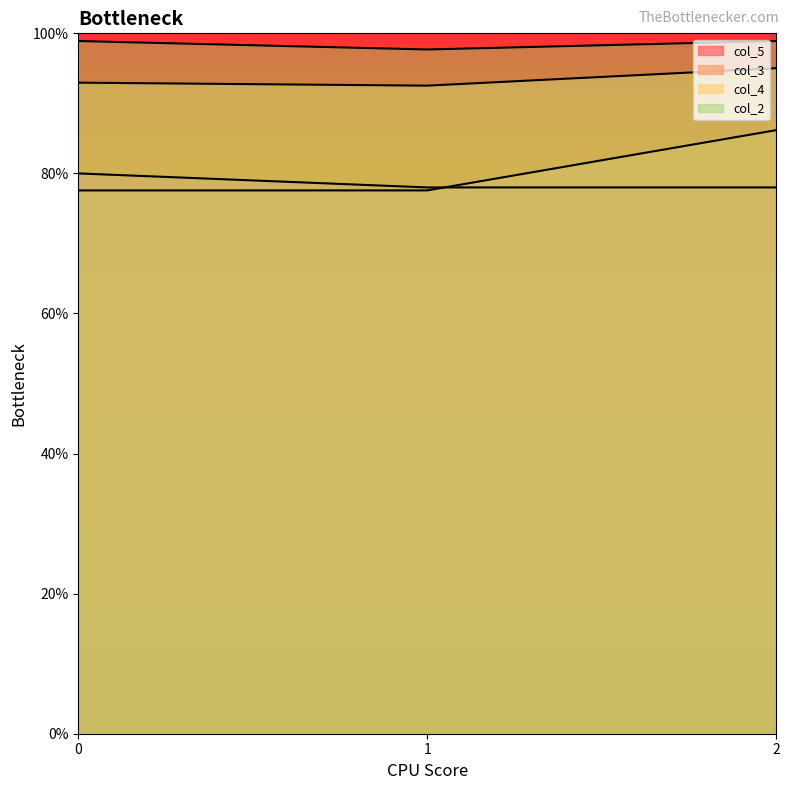

Is it true that col_2 equals 1.3 at 1?

False